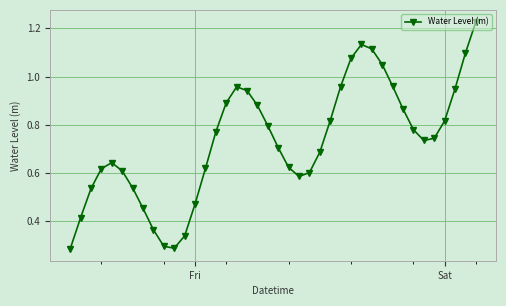

How many interior local peaks (higher than both neighbors) does the data have?

3